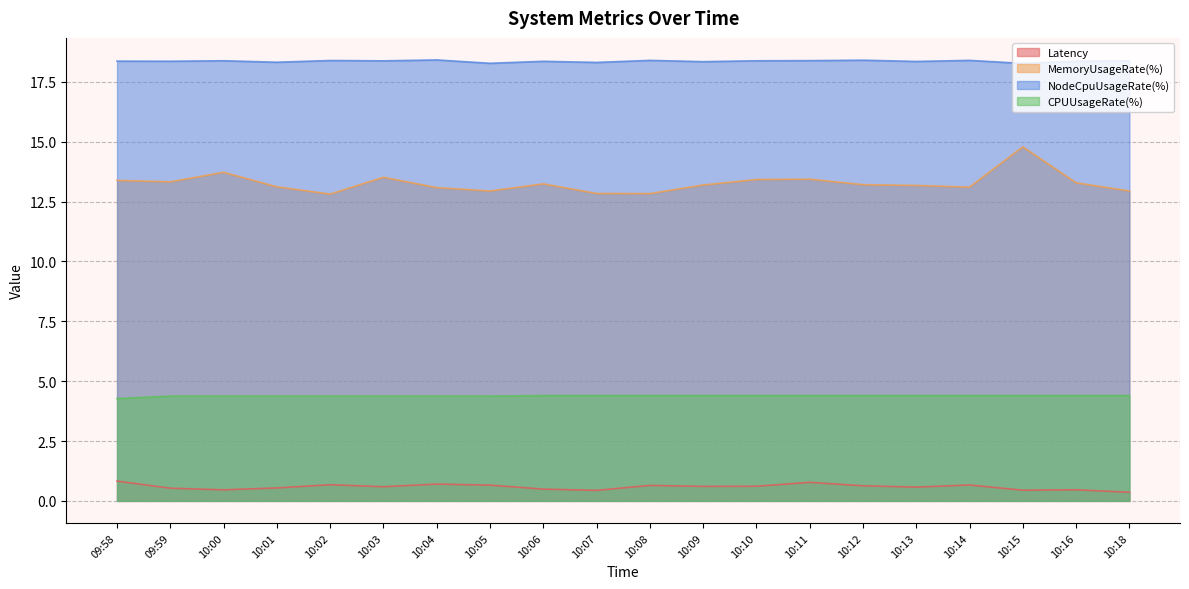

At which category does Latency reach its first local peak?

10:02